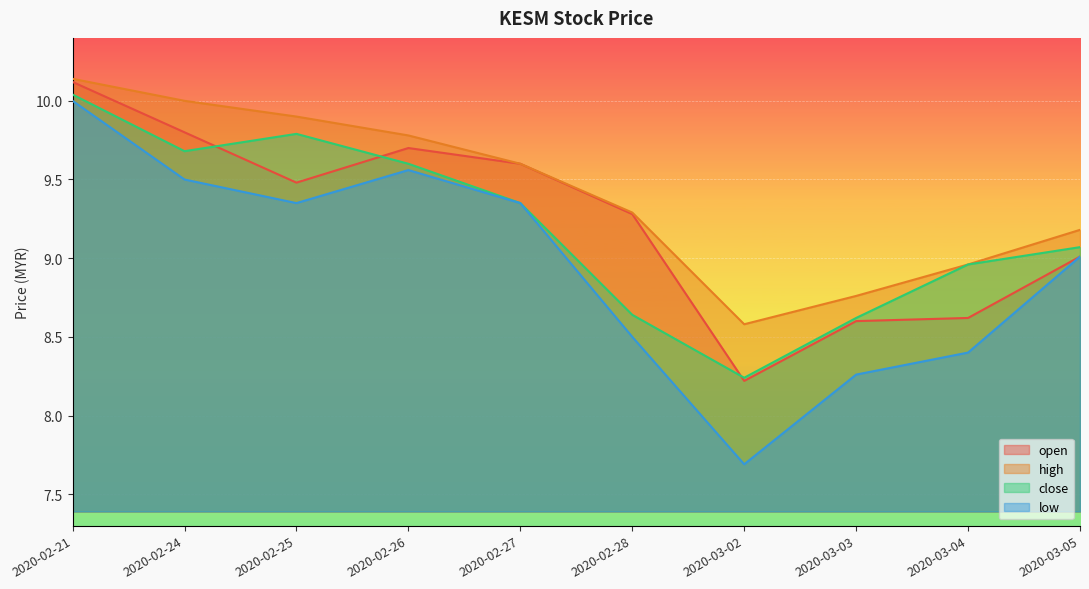

Which category has the highest value across all series?

2020-02-21